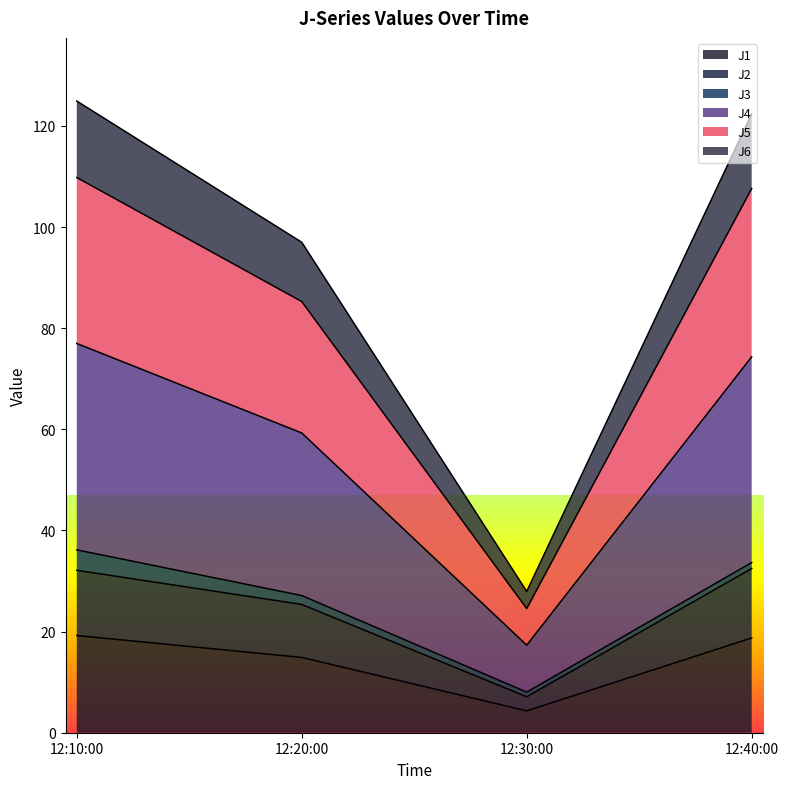

What is the total value across all series at 12:10:00?

124.9